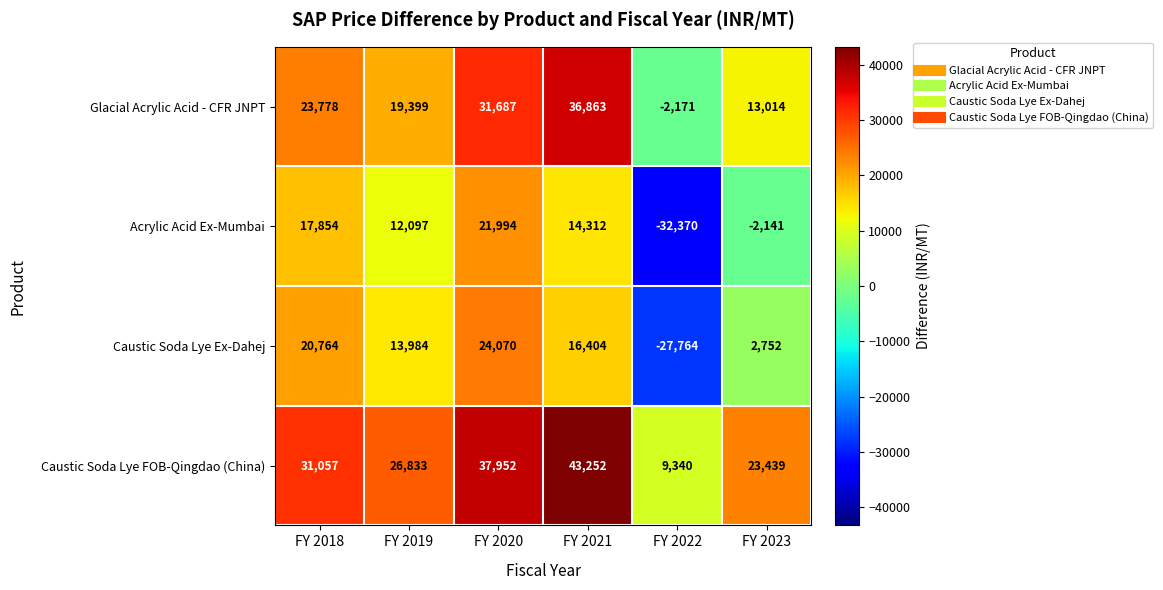

What value does the Caustic Soda Lye Ex-Dahej series have at FY 2022, to the nearest 10?

-27760